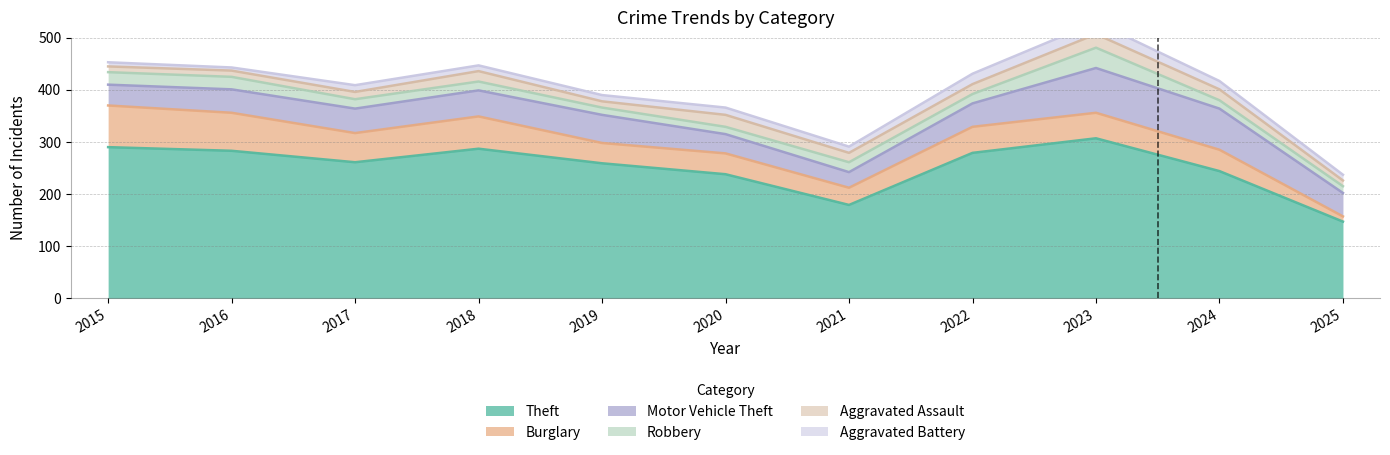

Which has a higher value, 2015 or 2025?

2015